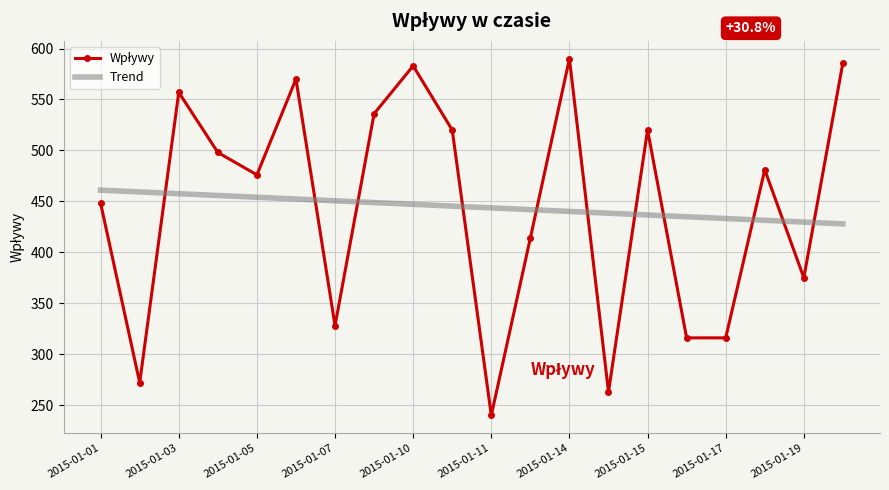

What is the minimum value shown in the chart?

240.0